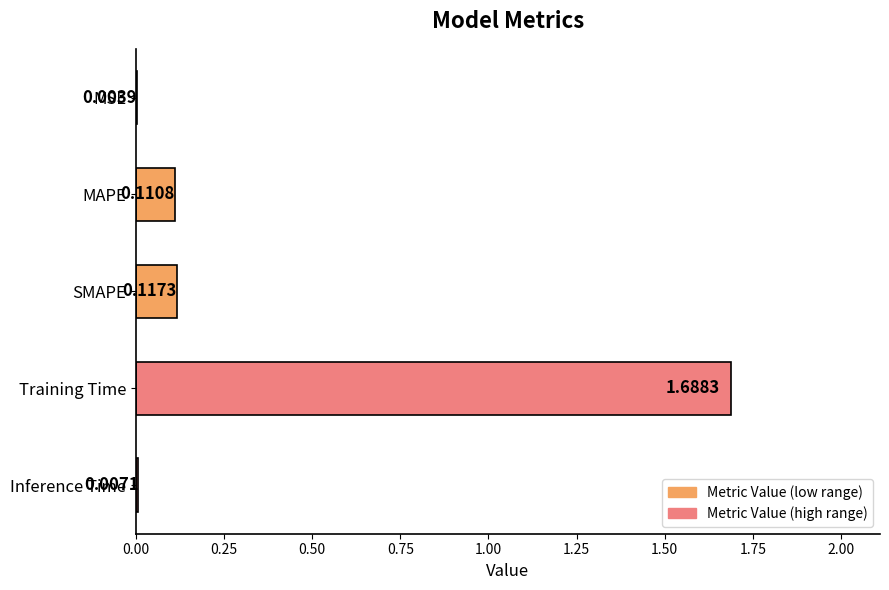

Which has a higher value, Inference Time or SMAPE?

SMAPE